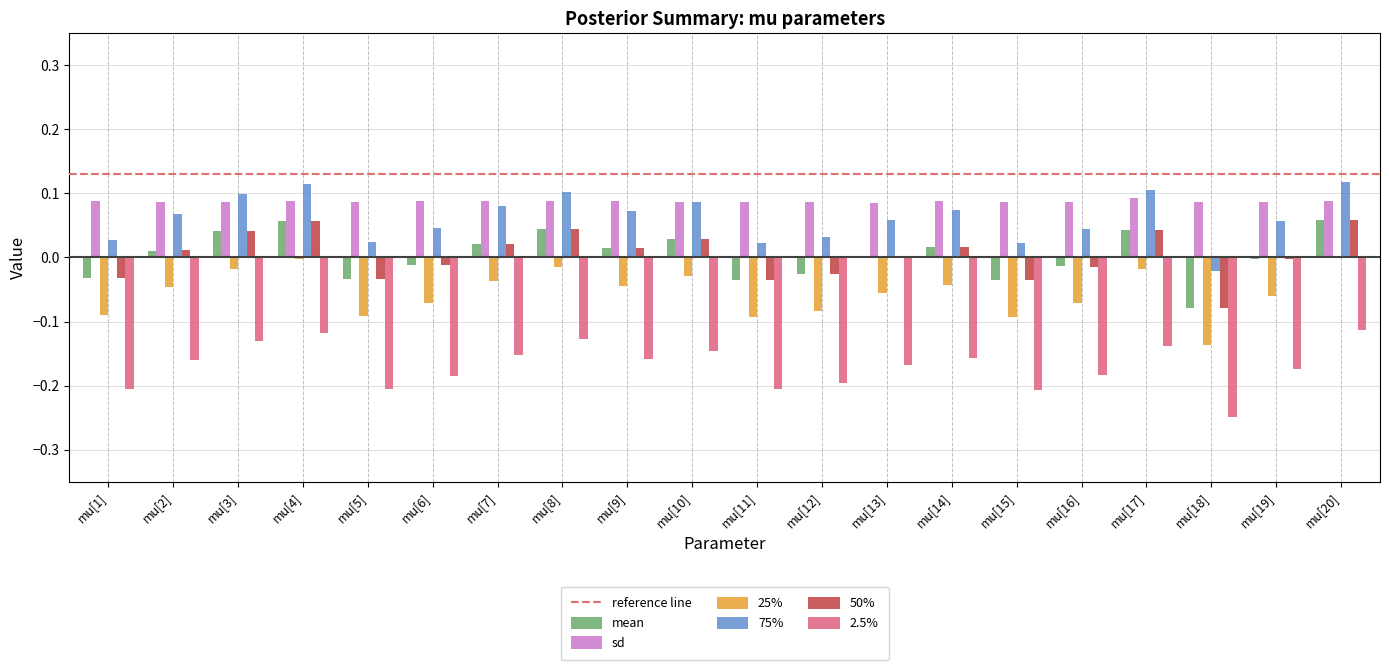

Is the value of sd at mu[5] greater than the value of 50% at mu[20]?

Yes